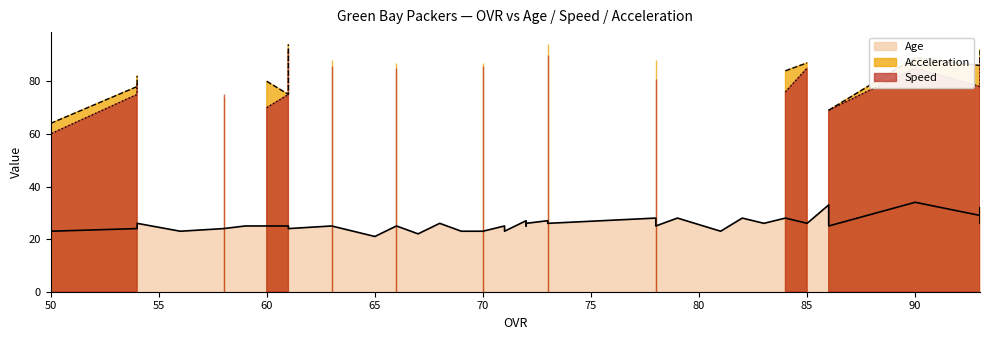

How many values in Acceleration are above zero?

20